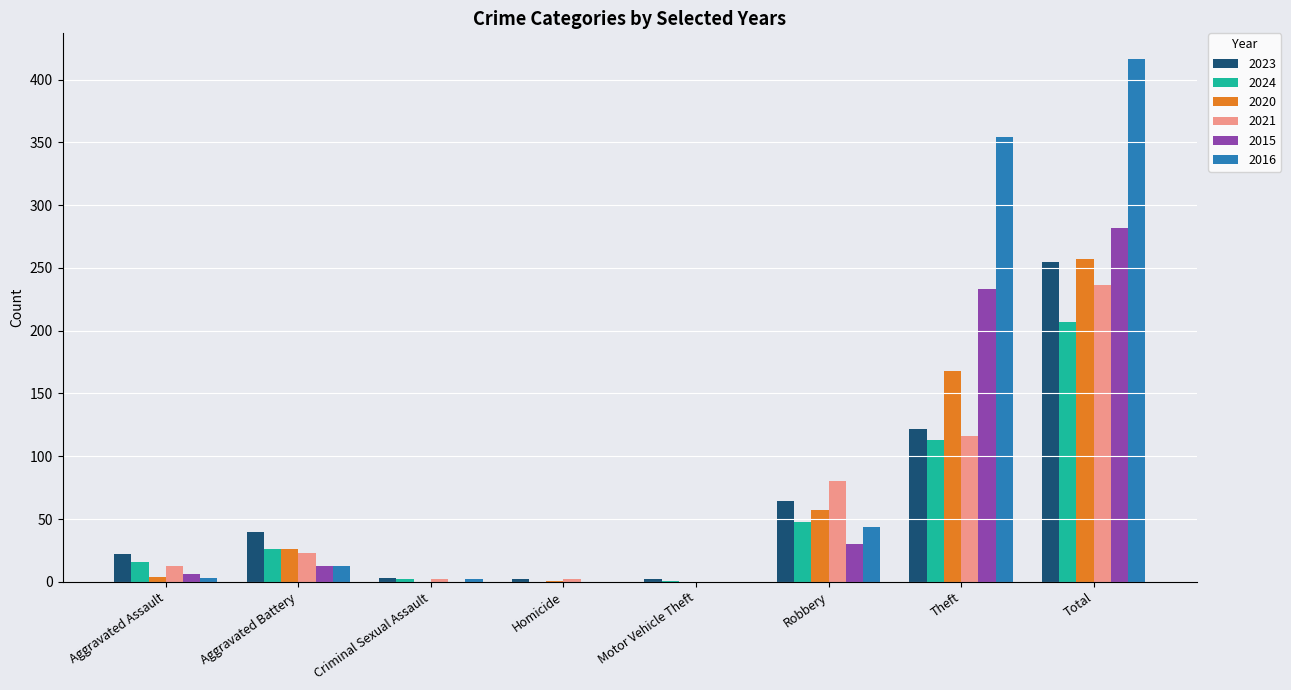

Is it true that 2020 equals 57 at Robbery?

True